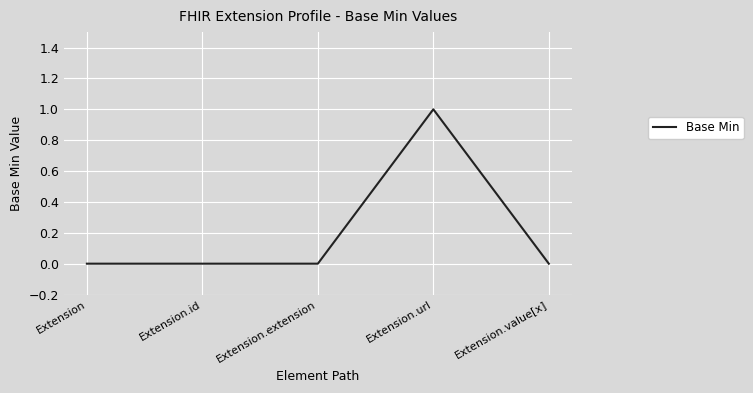

The chart shows a value of 1 at Extension.url. True or false?

True